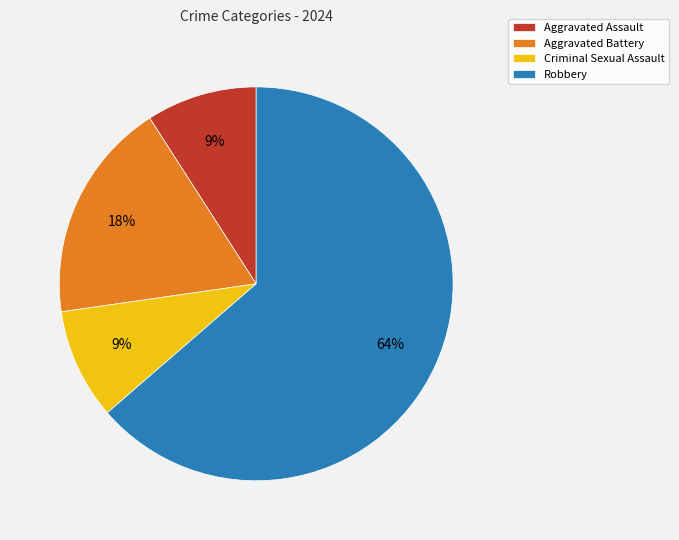

What is the majority slice?

Robbery